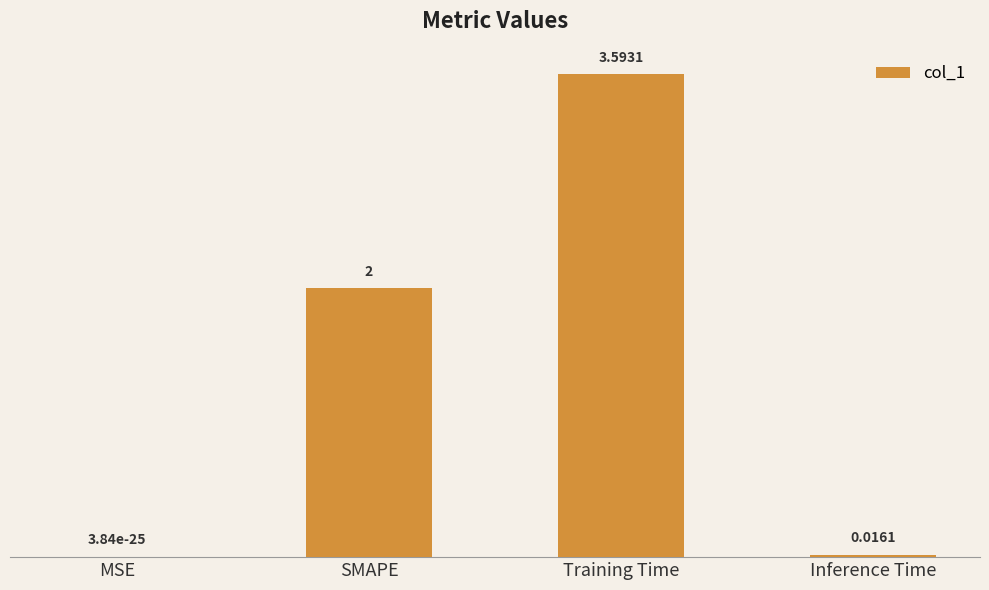

At which label is the value closest to 1?

Inference Time